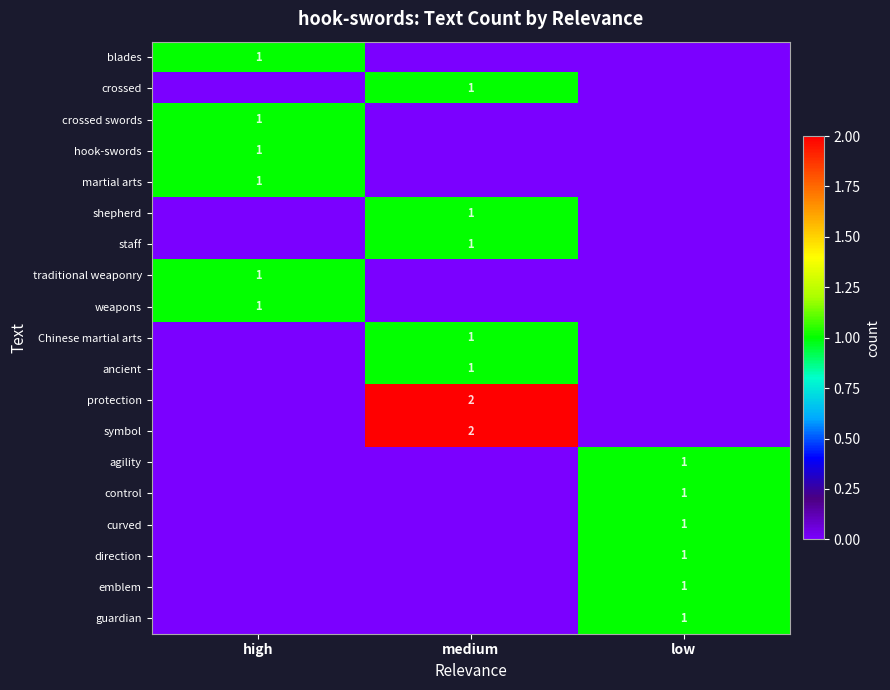

Is it true that weapons equals 0 at high?

False